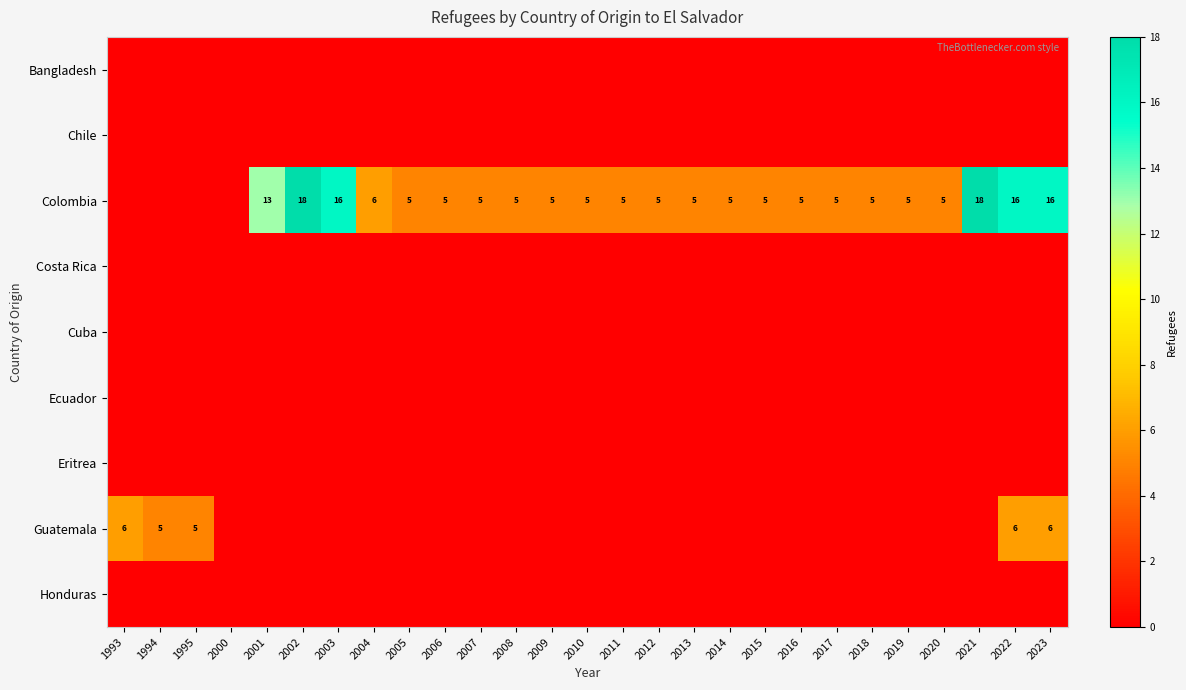

How many series are shown in this chart?

9